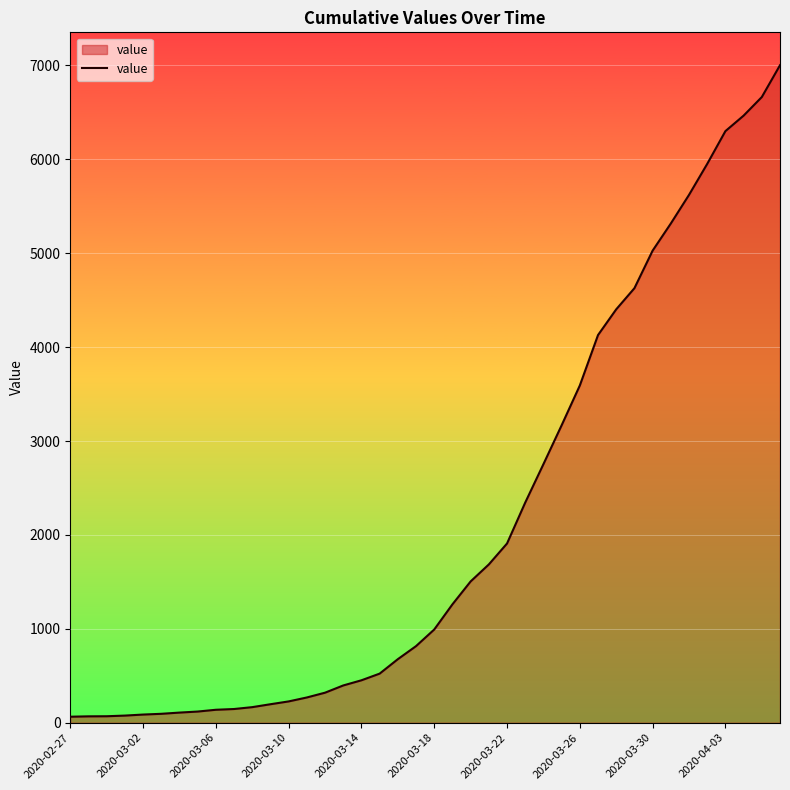

What is the difference between the maximum and minimum values?

6939